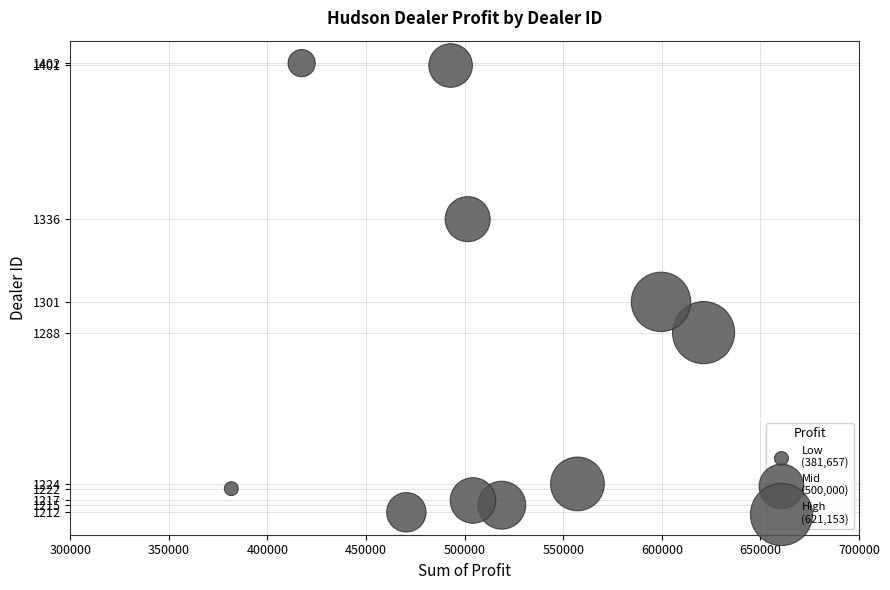

What is the average Y value?

1282